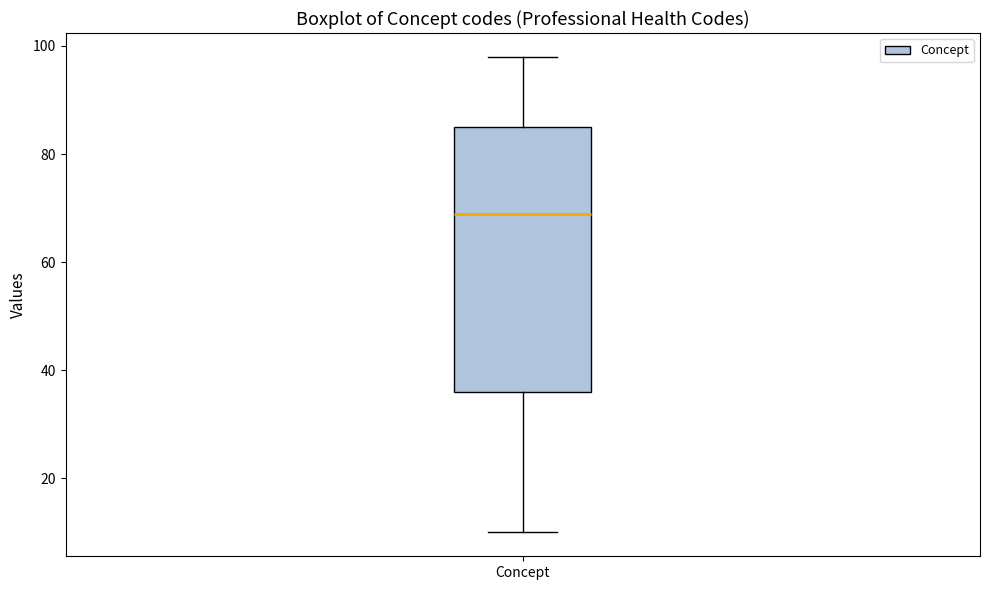

Where does the upper whisker of the box for Concept end on the y-axis? The values are not printed on the chart, so give them approximately, as read against the axis.

98